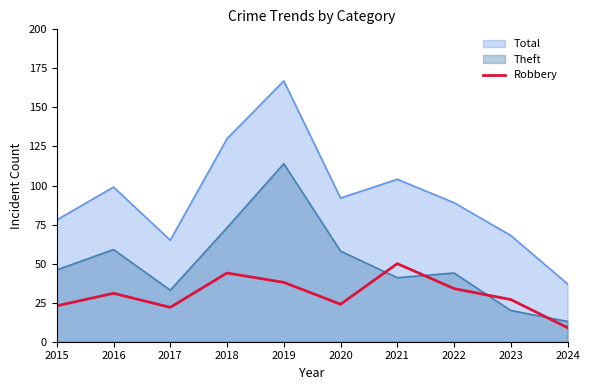

True or false: Theft and Total cross at least once.

False